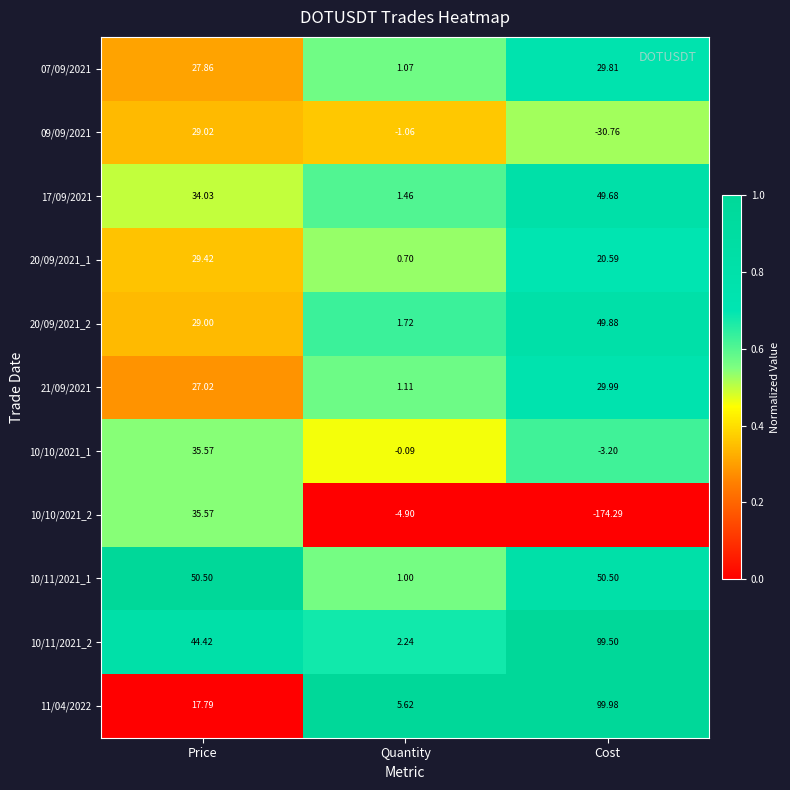

Rank the categories by 10/11/2021_2 value from highest to lowest.

Cost, Price, Quantity